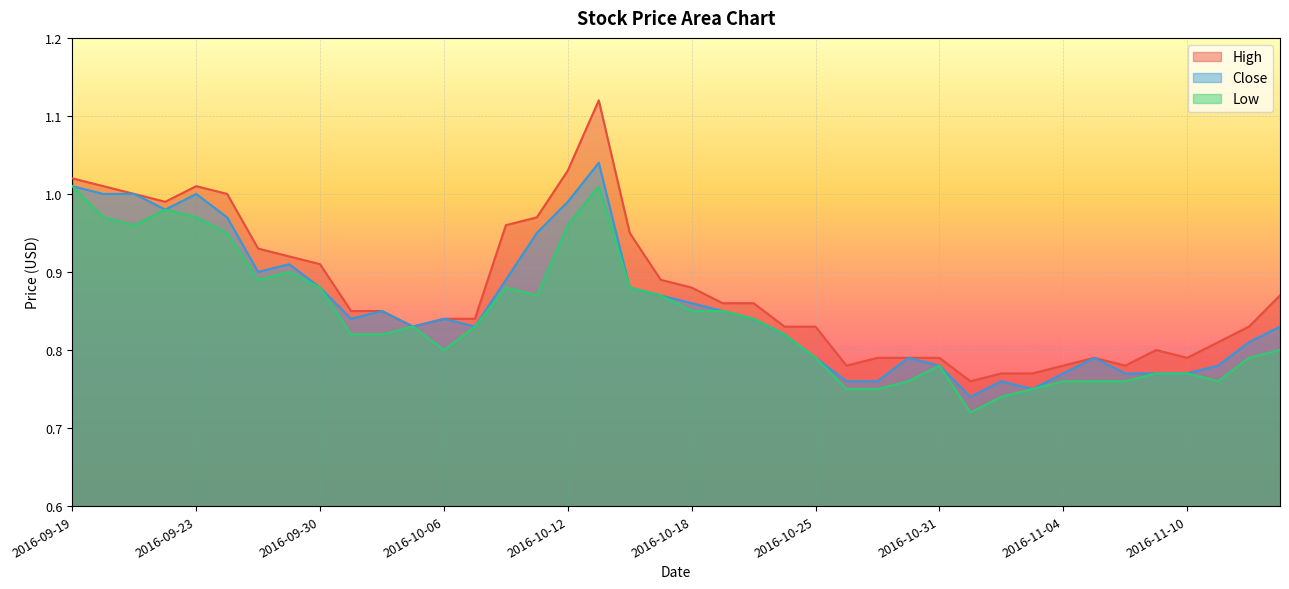

At which category is the sum across all series the highest?

2016-10-13